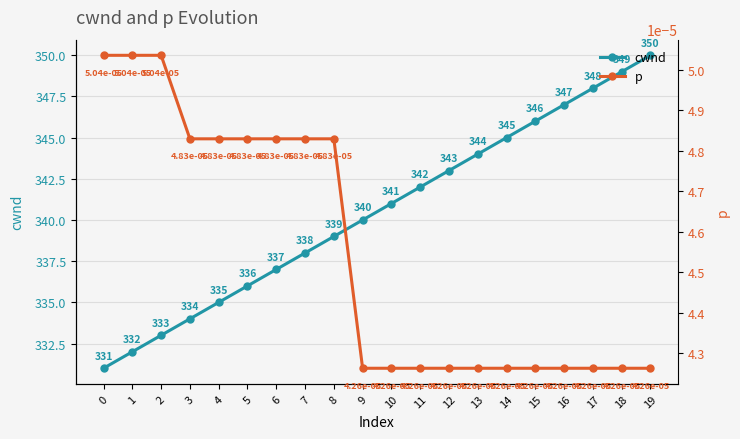

What is the difference between the highest and lowest values at 8?

339.0